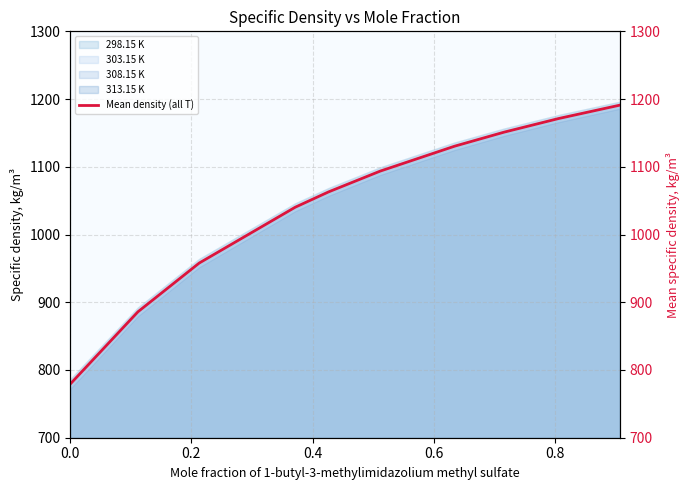

What is the greatest value displayed?

1191.0